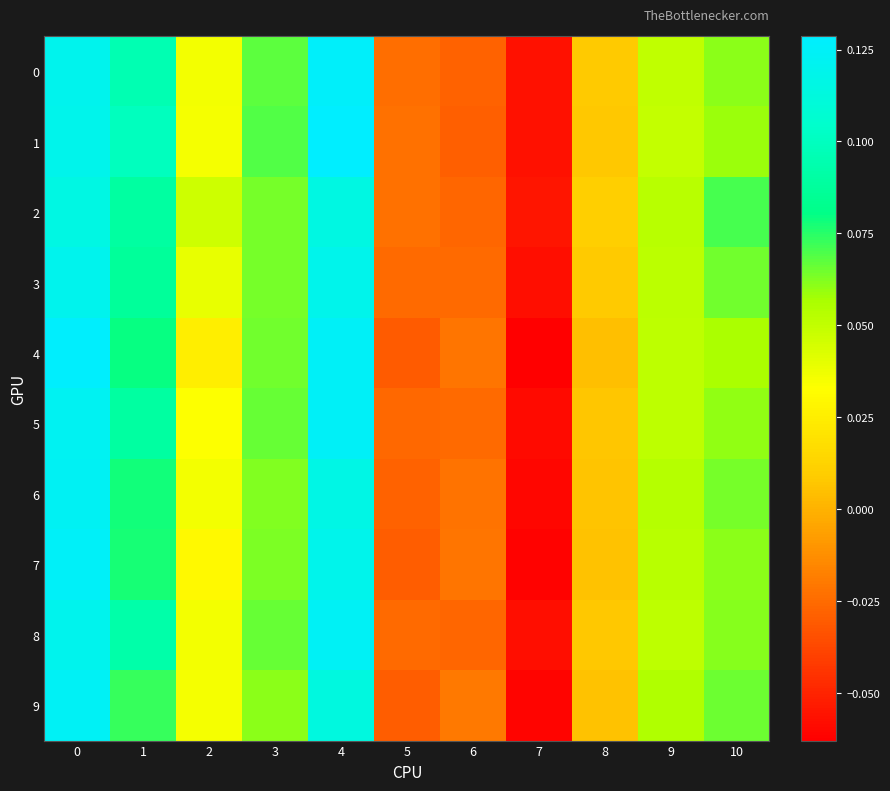

Reading left to right, list all the values displayed in this chart.

0: 0=0.1	1=0.1	2=0.0	3=0.1	4=0.1	5=-0.0	6=-0.0	7=-0.1	8=0.0	9=0.1	10=0.1
1: 0=0.1	1=0.1	2=0.0	3=0.1	4=0.1	5=-0.0	6=-0.0	7=-0.1	8=0.0	9=0.0	10=0.1
2: 0=0.1	1=0.1	2=0.0	3=0.1	4=0.1	5=-0.0	6=-0.0	7=-0.1	8=0.0	9=0.1	10=0.1
3: 0=0.1	1=0.1	2=0.0	3=0.1	4=0.1	5=-0.0	6=-0.0	7=-0.1	8=0.0	9=0.1	10=0.1
4: 0=0.1	1=0.1	2=0.0	3=0.1	4=0.1	5=-0.0	6=-0.0	7=-0.1	8=0.0	9=0.1	10=0.1
5: 0=0.1	1=0.1	2=0.0	3=0.1	4=0.1	5=-0.0	6=-0.0	7=-0.1	8=0.0	9=0.1	10=0.1
6: 0=0.1	1=0.1	2=0.0	3=0.1	4=0.1	5=-0.0	6=-0.0	7=-0.1	8=0.0	9=0.1	10=0.1
7: 0=0.1	1=0.1	2=0.0	3=0.1	4=0.1	5=-0.0	6=-0.0	7=-0.1	8=0.0	9=0.1	10=0.1
8: 0=0.1	1=0.1	2=0.0	3=0.1	4=0.1	5=-0.0	6=-0.0	7=-0.1	8=0.0	9=0.1	10=0.1
9: 0=0.1	1=0.1	2=0.0	3=0.1	4=0.1	5=-0.0	6=-0.0	7=-0.1	8=0.0	9=0.1	10=0.1